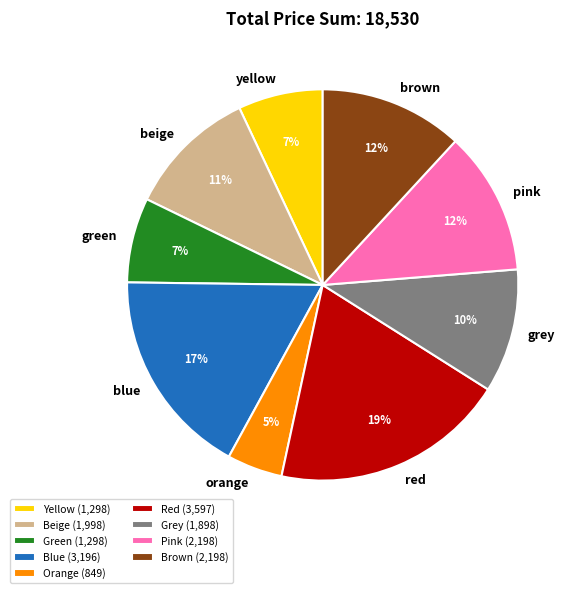

Is it true that beige is 1% of the pie?

False